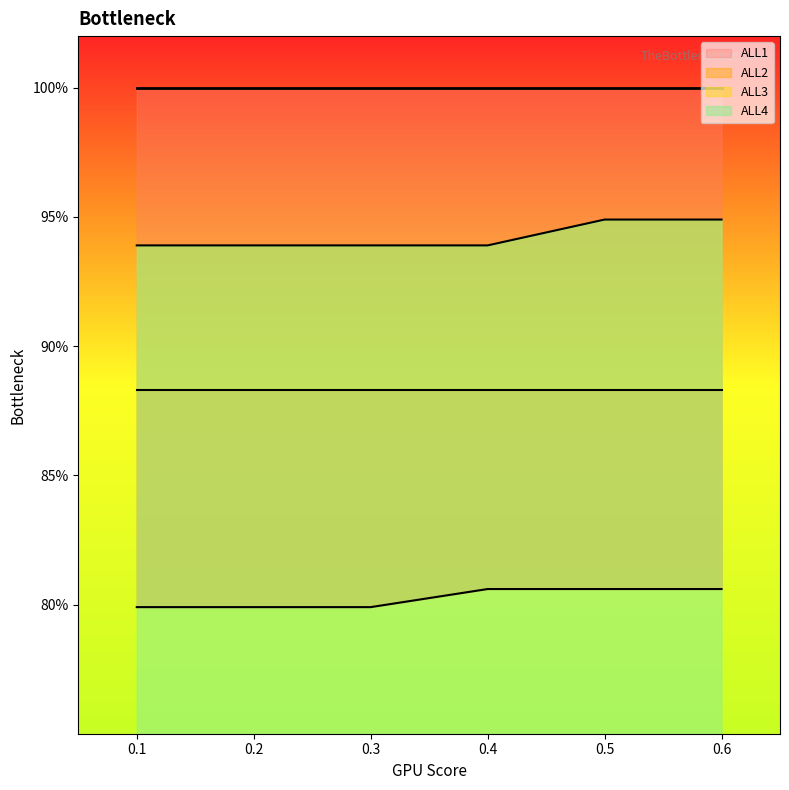

Is it true that ALL4 equals 0.9 at 0.3?

True